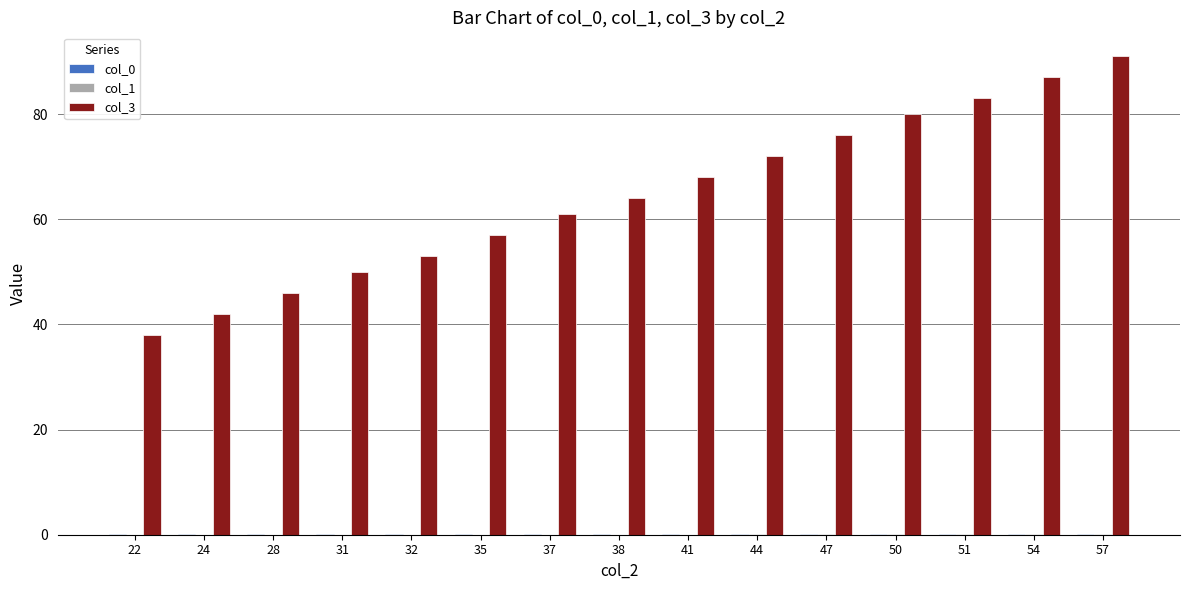

What is the spread (max minus min) of values at 28?

46.0